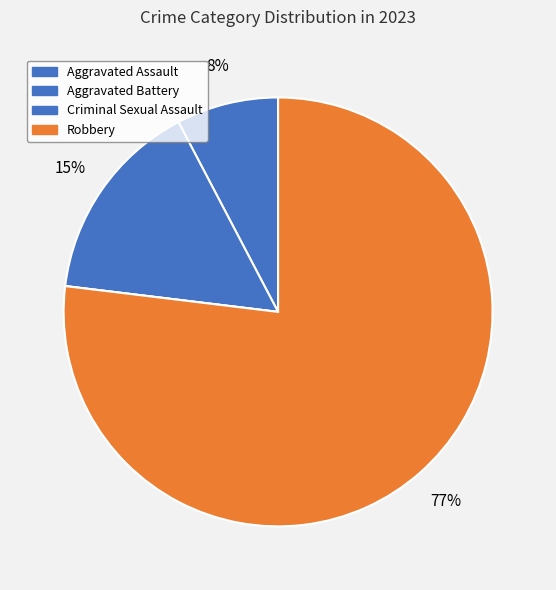

Rank the categories by value from highest to lowest.

Robbery, Aggravated Battery, Aggravated Assault, Criminal Sexual Assault